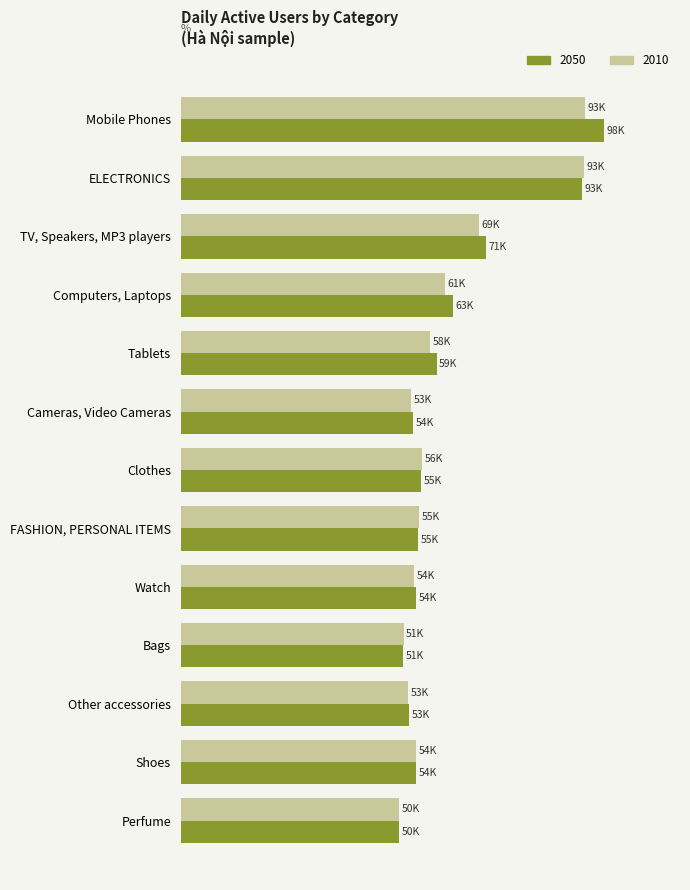

What are all the series names shown in the legend?

2050, 2010